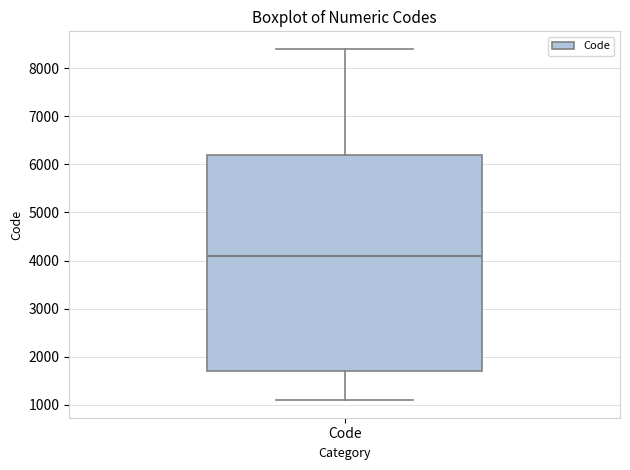

Transcribe this box plot: give where the median line is, the range the box spans, and where the two whiskers end, as read against the y-axis. The values are not printed on the chart, so give them approximately, as read against the axis.

median 4100, box 1700 to 6200, whiskers 1100 to 8400